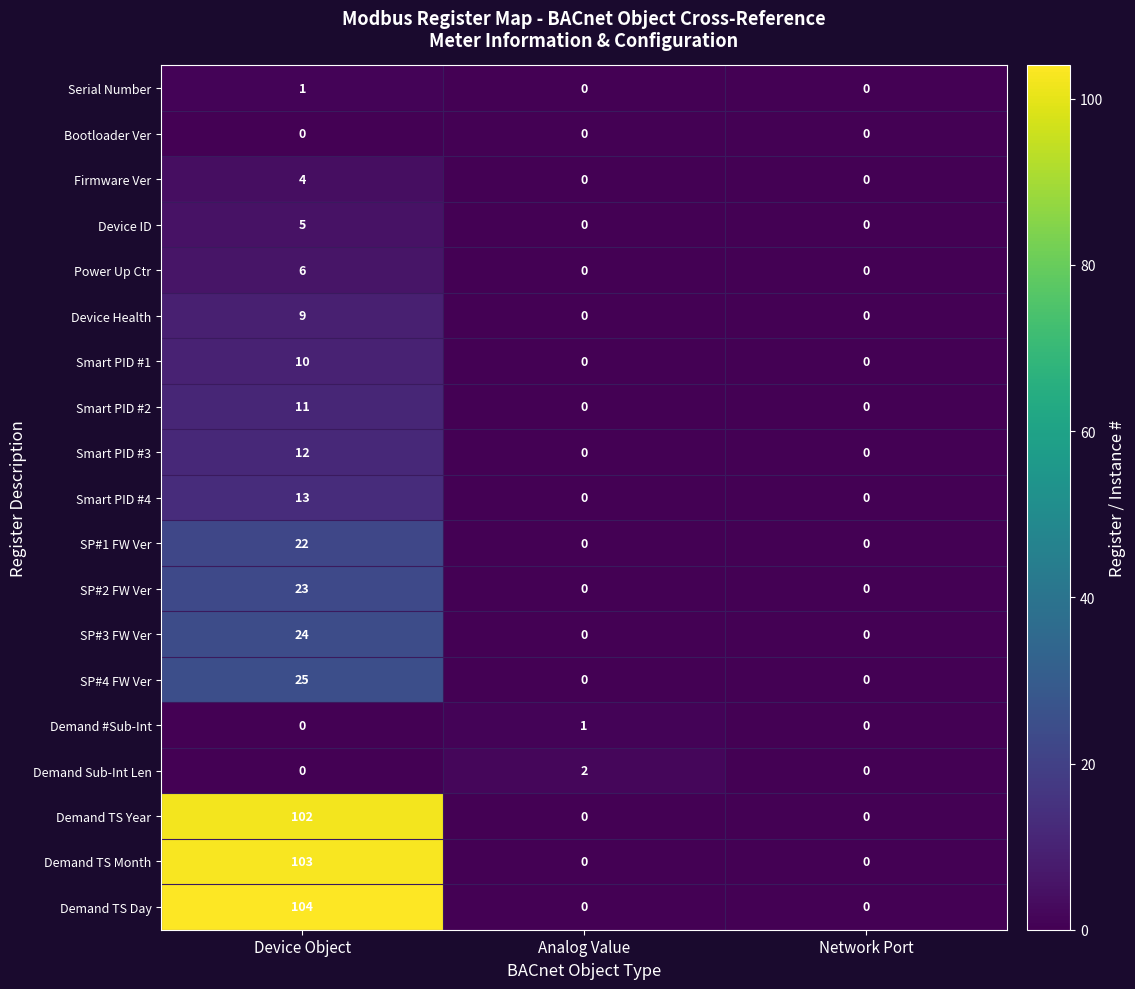

What is the greatest value displayed?

104